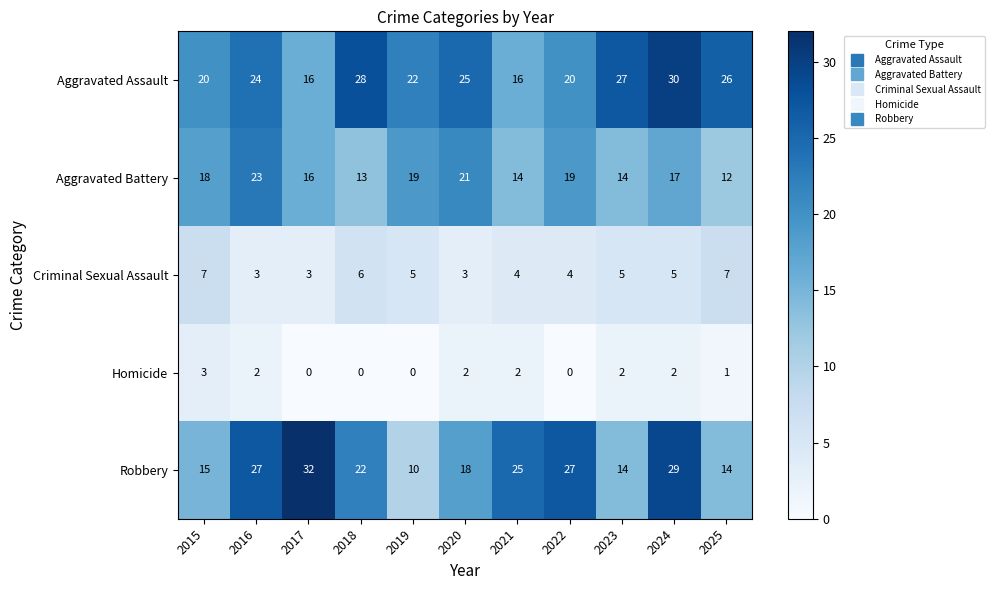

The value of Homicide at 2025 is 1. True or false?

True